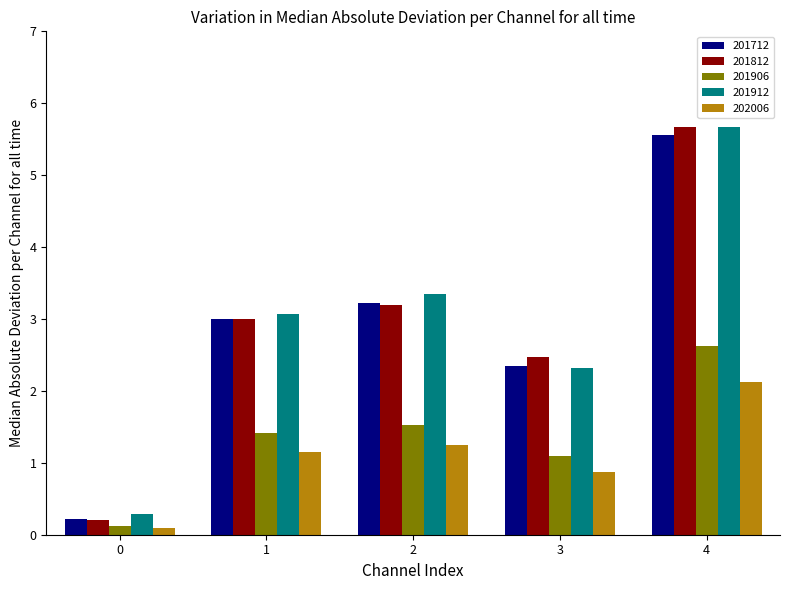

At which label is 201912 closest to 2?

3